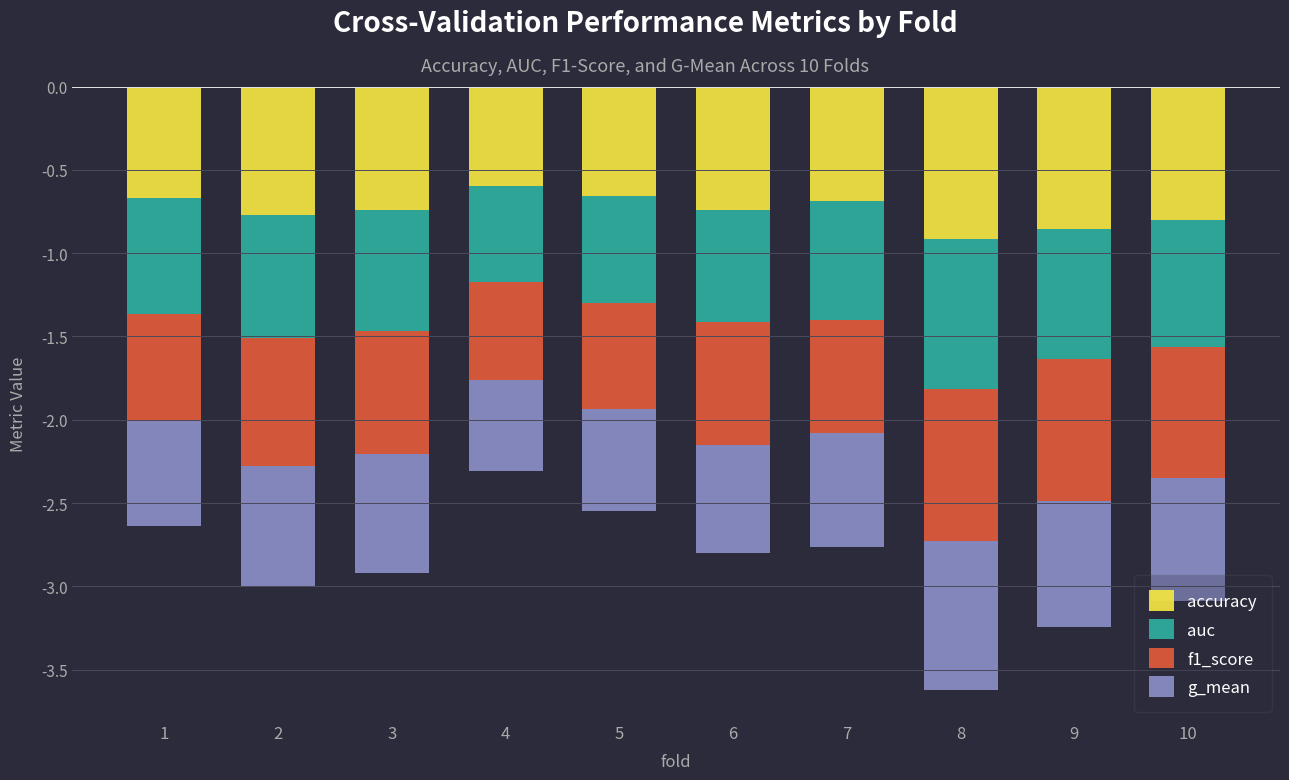

How many bars are there in total?

40